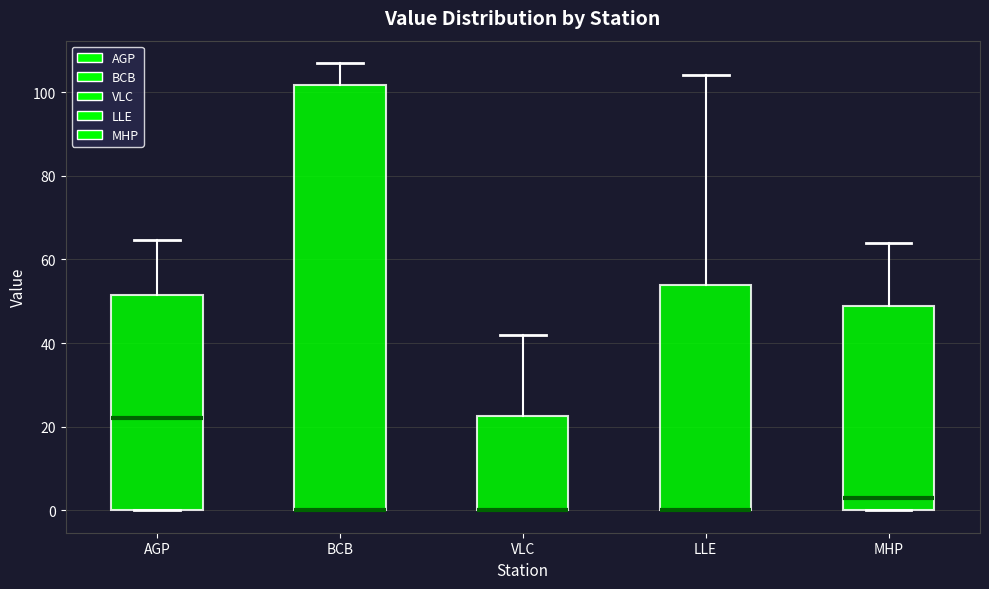

Reading left to right, read every box against the y-axis: the position of its median line, the range the box covers, and the ends of its whiskers. The values are not printed on the chart, so give them approximately, as read against the axis.

AGP: median 22, box 0 to 52, whiskers 0 to 64
BCB: median 0 (drawn on the box's lower edge), box 0 to 102, whiskers 0 to 106
VLC: median 0 (drawn on the box's lower edge), box 0 to 22, whiskers 0 to 42
LLE: median 0 (drawn on the box's lower edge), box 0 to 54, whiskers 0 to 104
MHP: median 4, box 0 to 48, whiskers 0 to 64